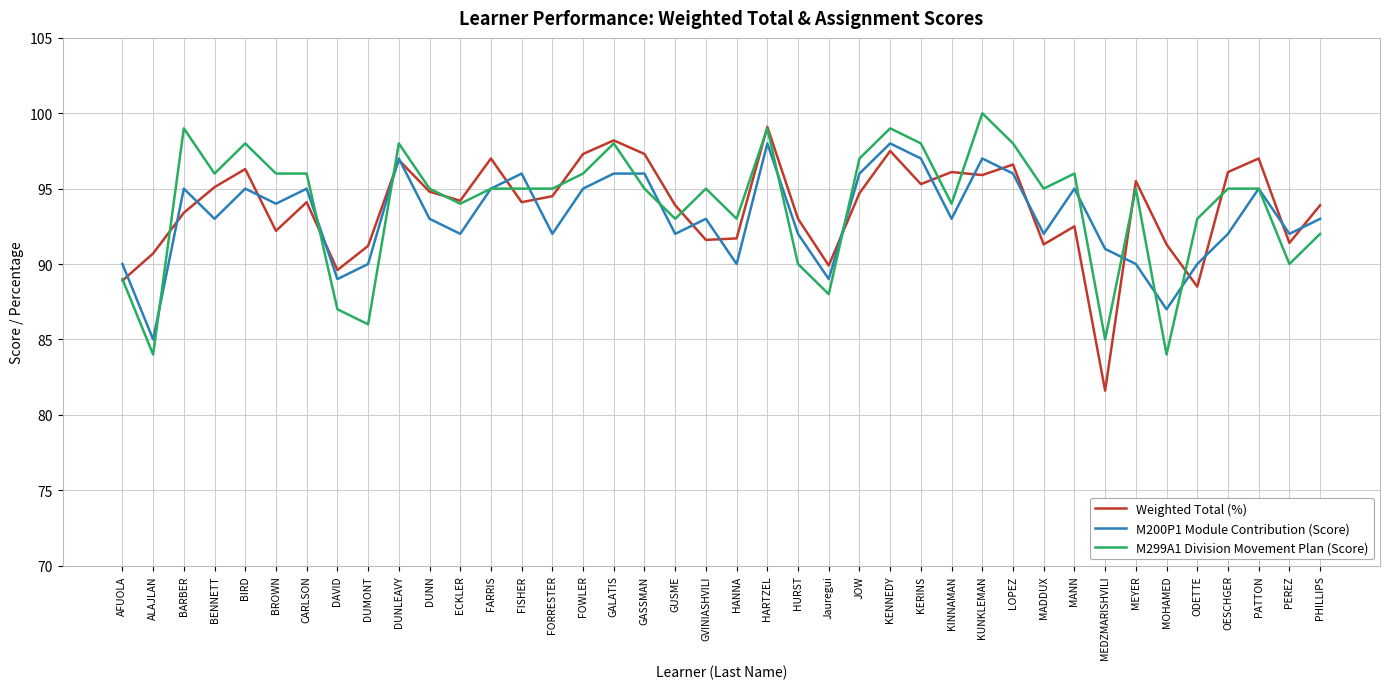

Where does the M200P1 Module Contribution (Score) series first go above 93?

BARBER